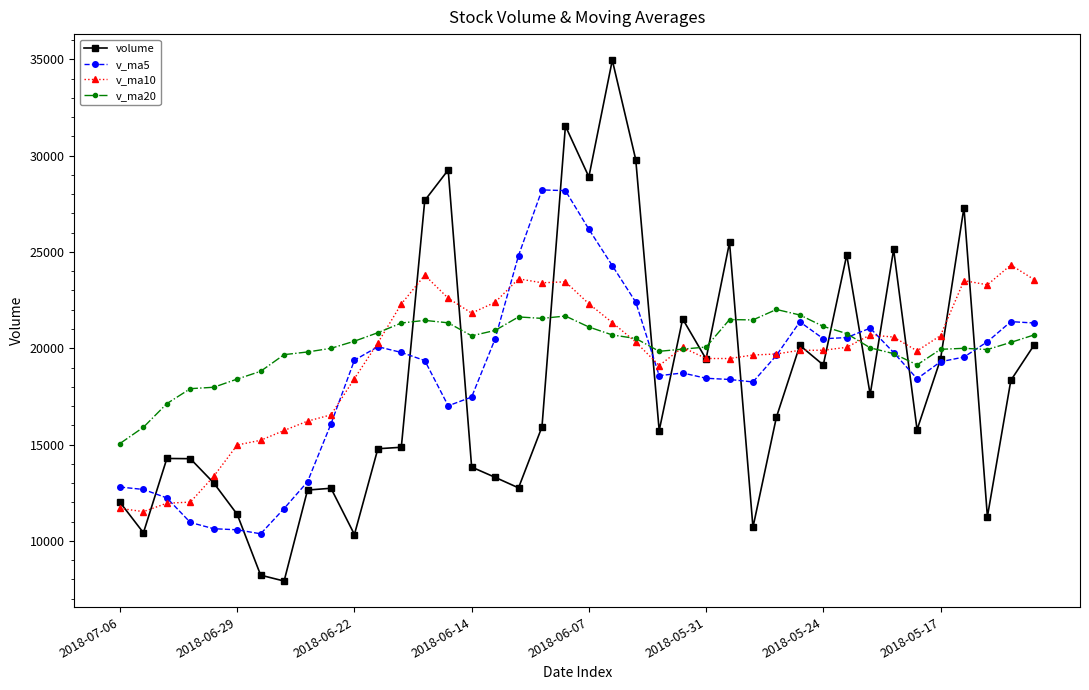

How many series are shown in this chart?

4